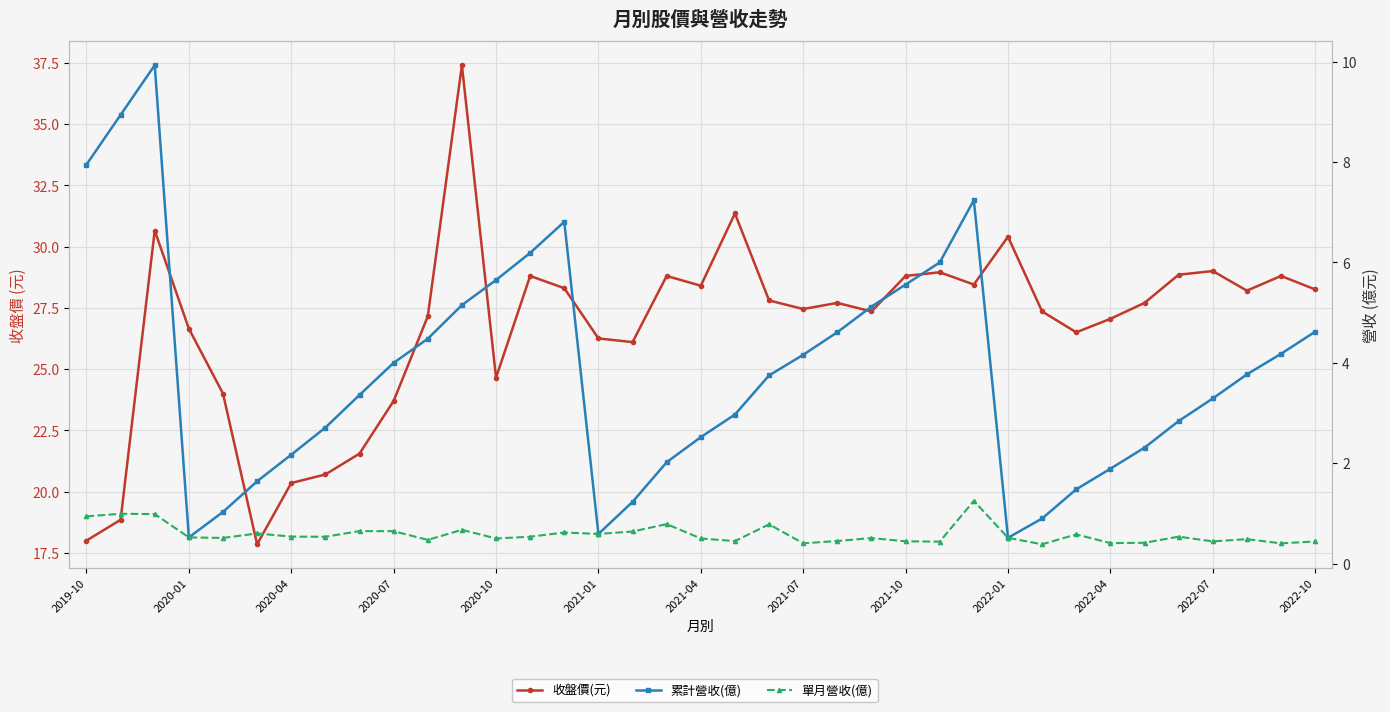

What is the value of the 收盤價(元) point at the 26th from the left?

28.9